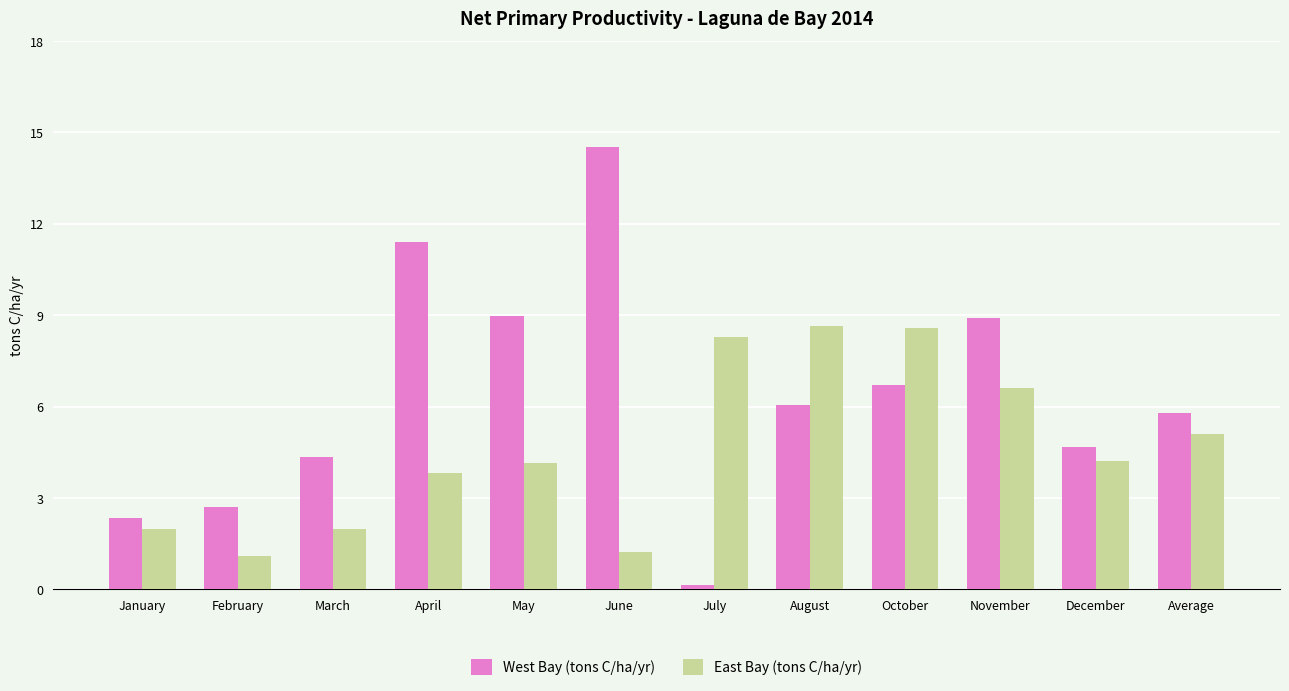

What is the label of the 10th bar from the left?

November